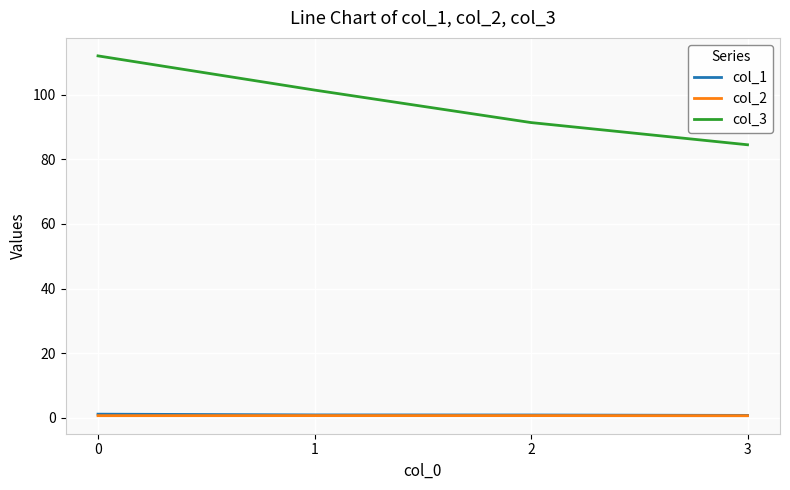

Which series has the widest spread of values?

col_3